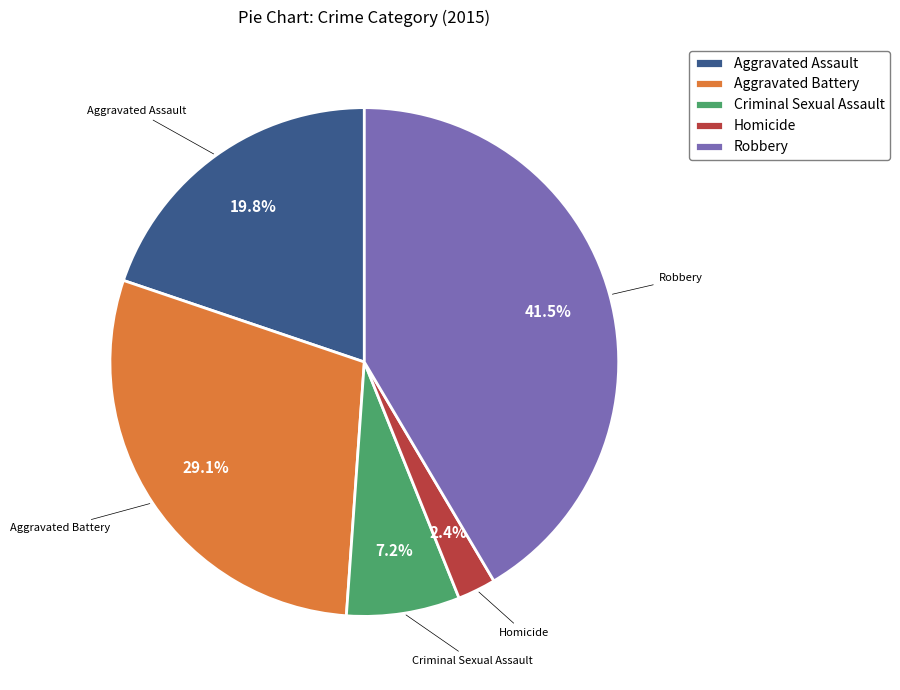

True or false: Homicide accounts for 2% of the total.

True